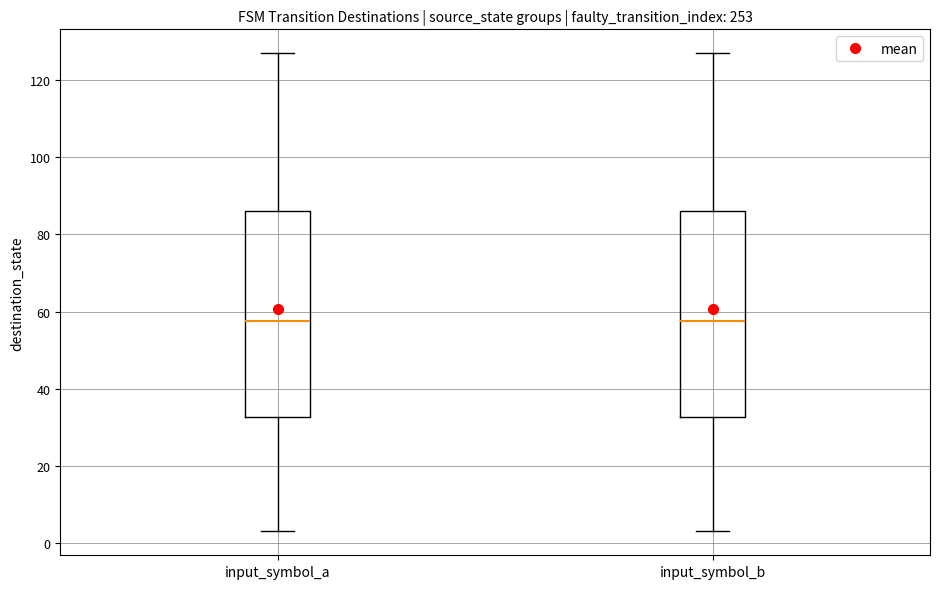

Reading left to right, read every box against the y-axis: the position of its median line, the range the box covers, and the ends of its whiskers. The values are not printed on the chart, so give them approximately, as read against the axis.

input_symbol_a: median 58, box 32 to 86, whiskers 4 to 128
input_symbol_b: median 58, box 32 to 86, whiskers 4 to 128